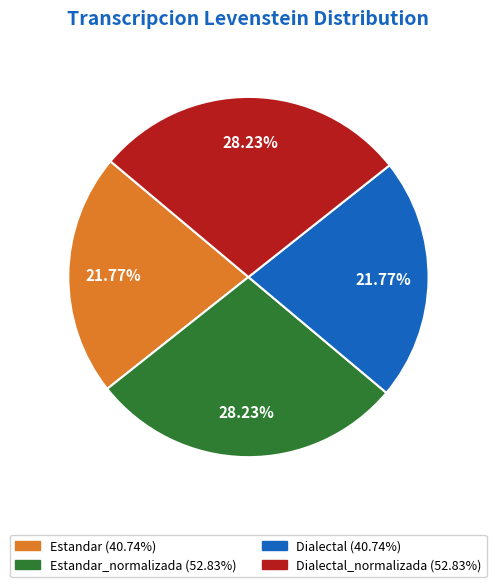

Is there any slice that represents more than half of the pie?

No